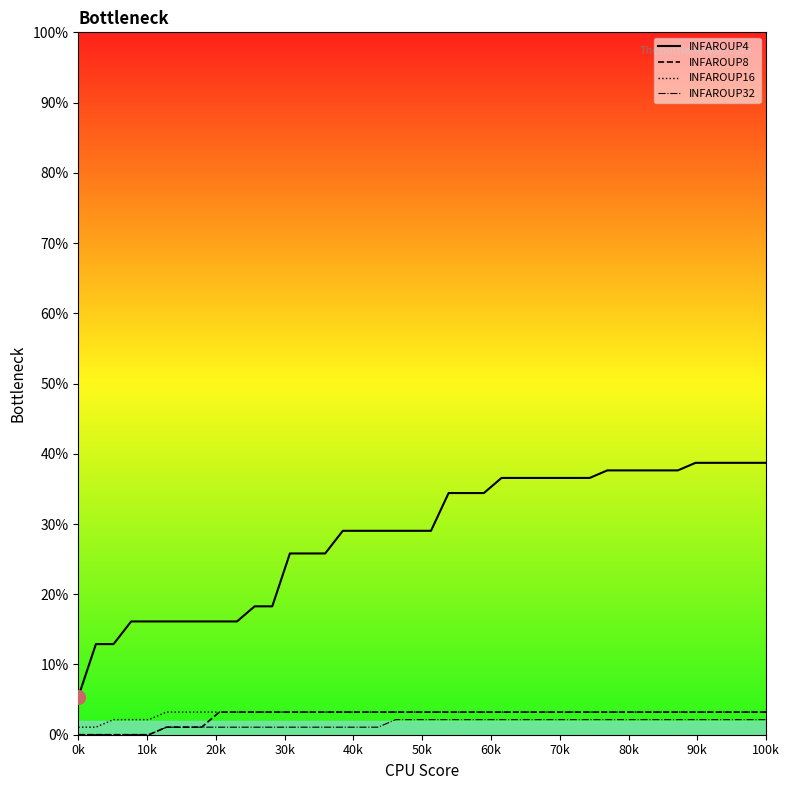

Which series has the largest range (max minus min)?

INFAROUP4